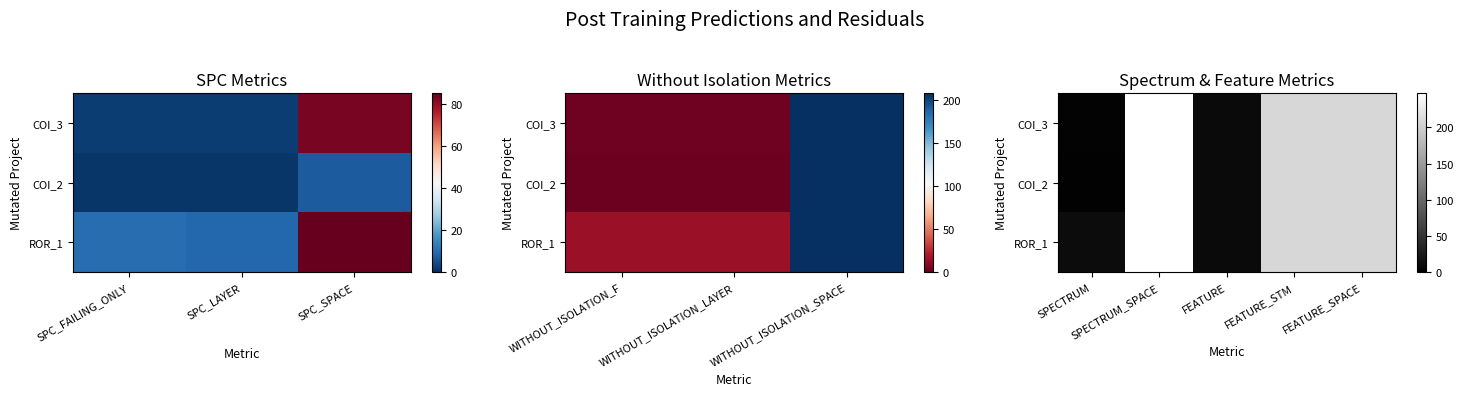

The value of COI_3 at SPECTRUM is 5. True or false?

False